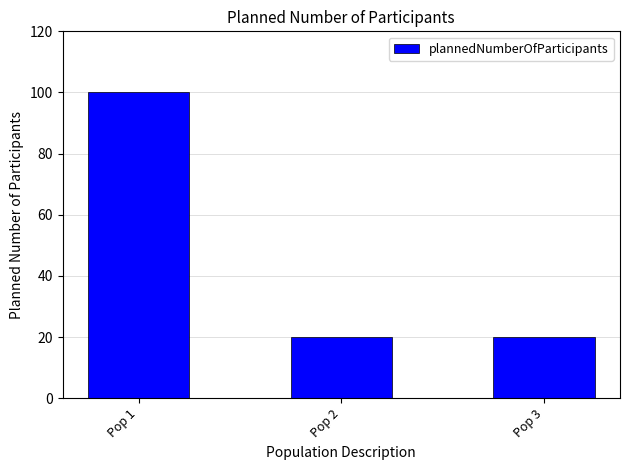

Is it true that the value at Pop 1 is 28?

False